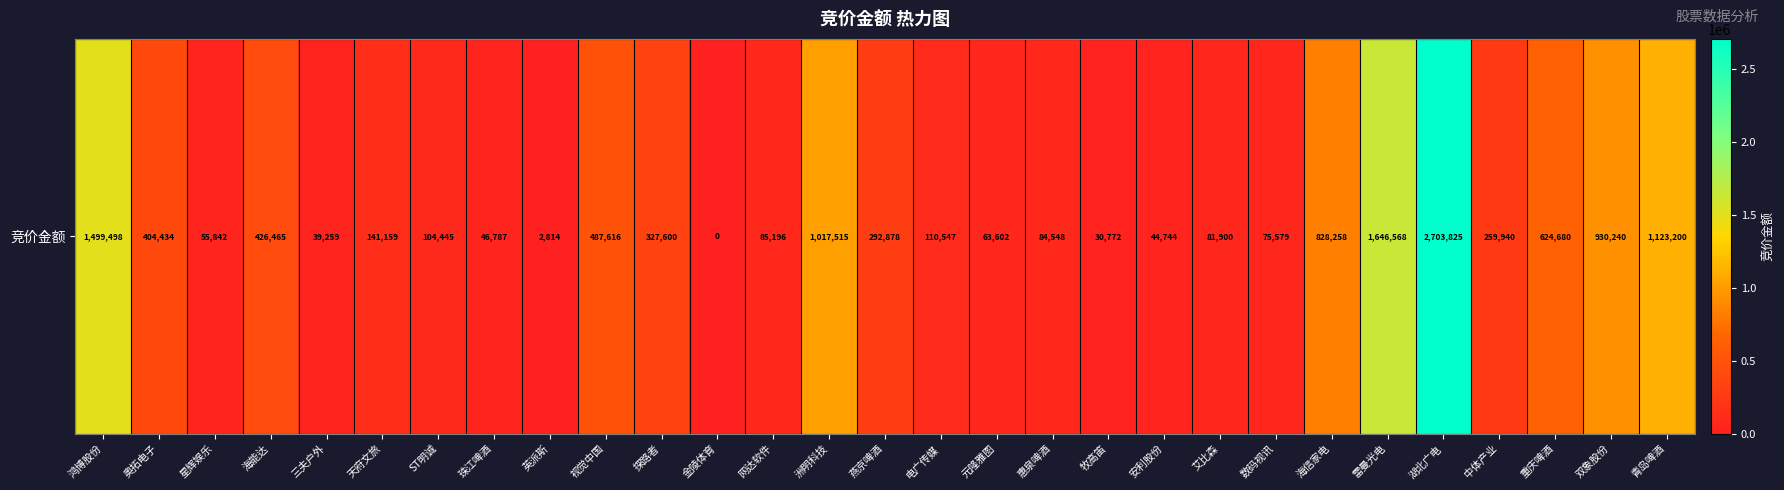

What is the sum of all values?

13539911